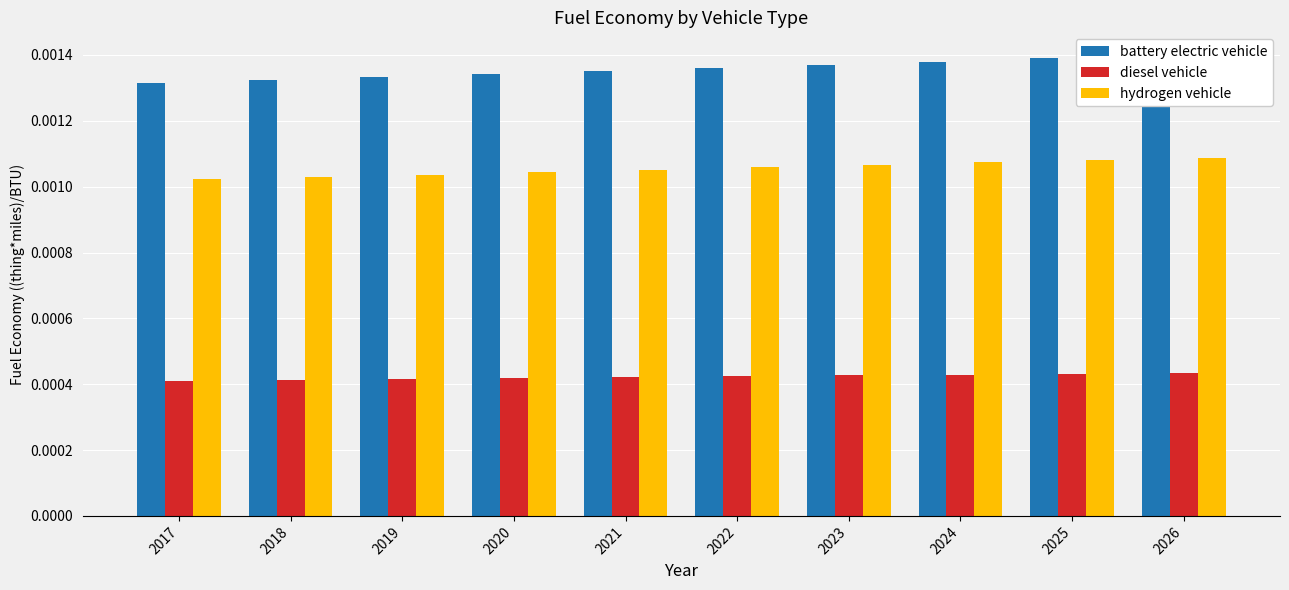

Which series has the widest spread of values?

battery electric vehicle